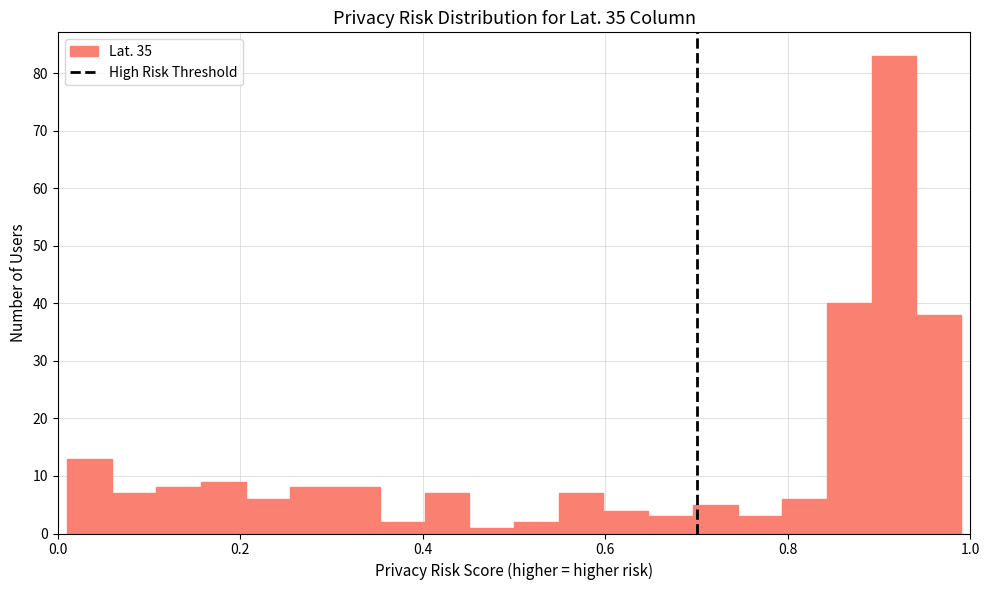

Around what value on the x-axis is the tallest bar? Give the approximate position of its centre, as read against the axis.

0.92